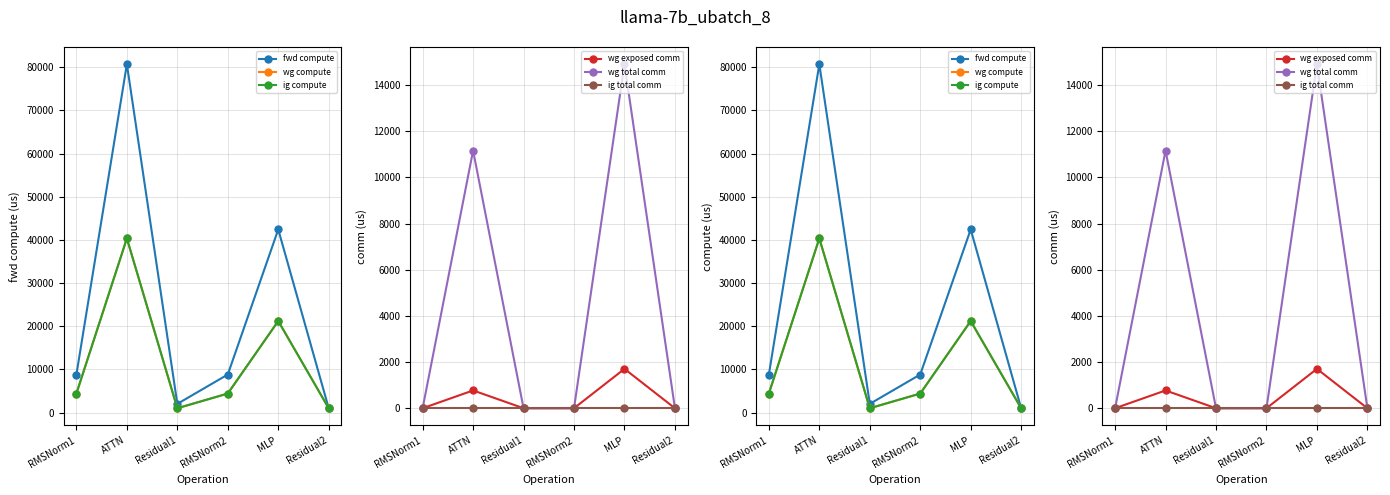

Where is the first local minimum for ig compute?

Residual1